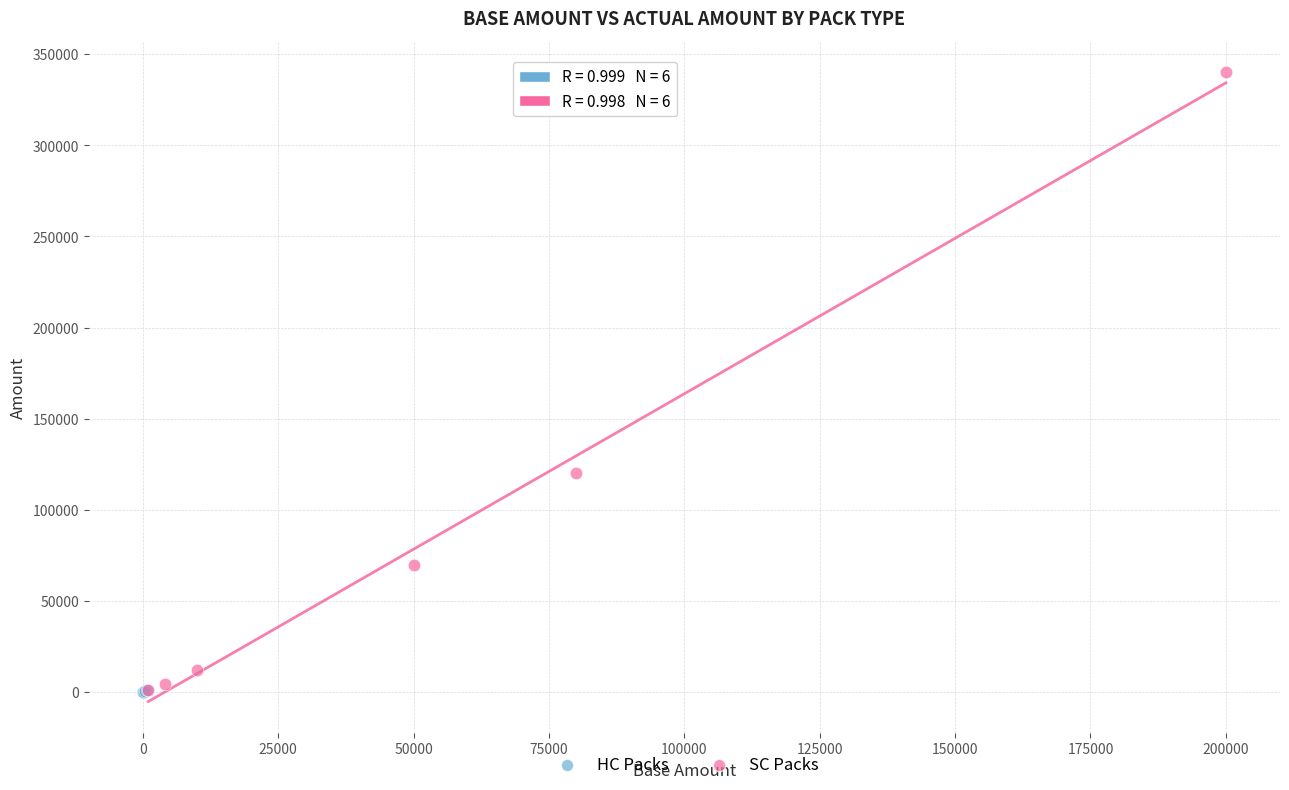

Which series reaches the maximum Y coordinate?

SC Packs